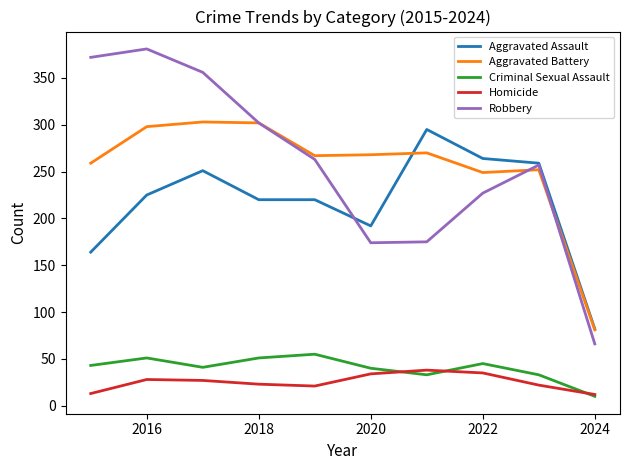

Which series has the widest spread of values?

Robbery